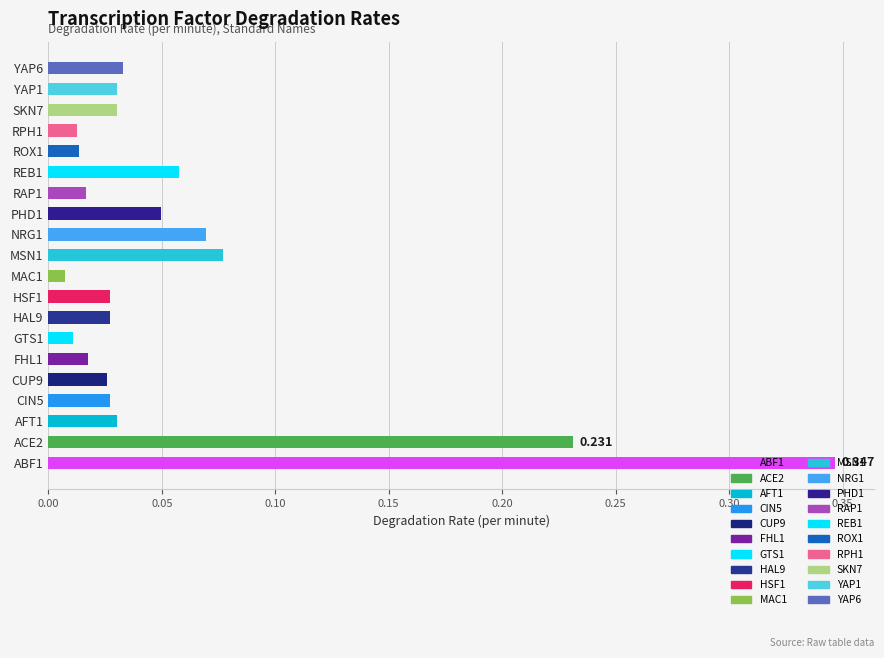

What is the maximum value shown in the chart?

0.3